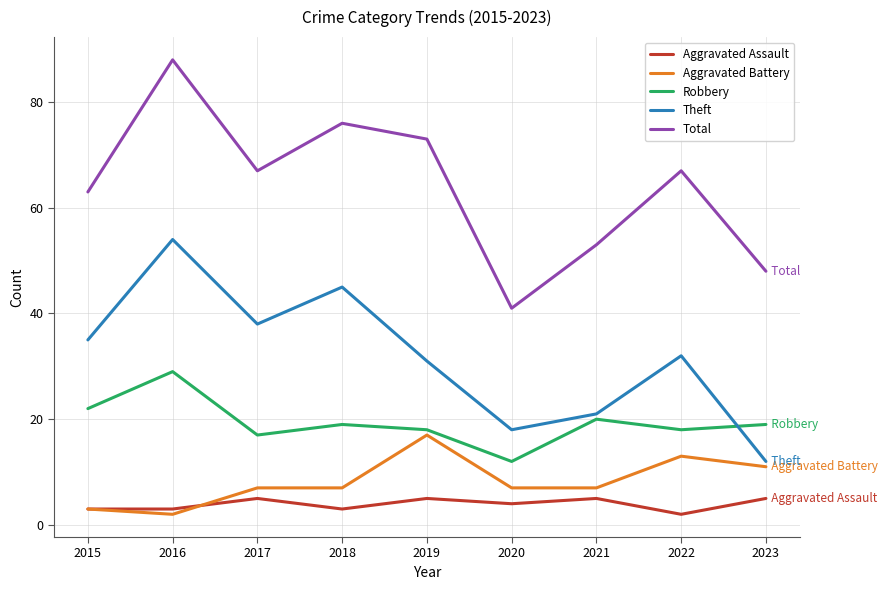

Is it true that Robbery equals 16 at 2016?

False